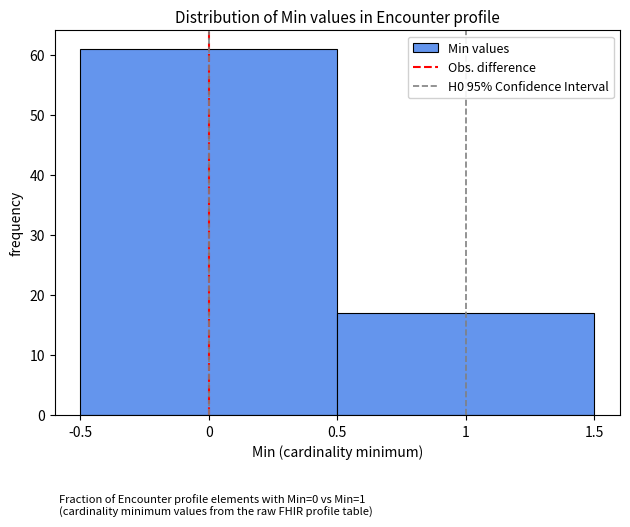

What is the height of the bar covering 0.5 to 1.5 on the x-axis? The values are not printed on the chart, so give them approximately, as read against the axis.

17